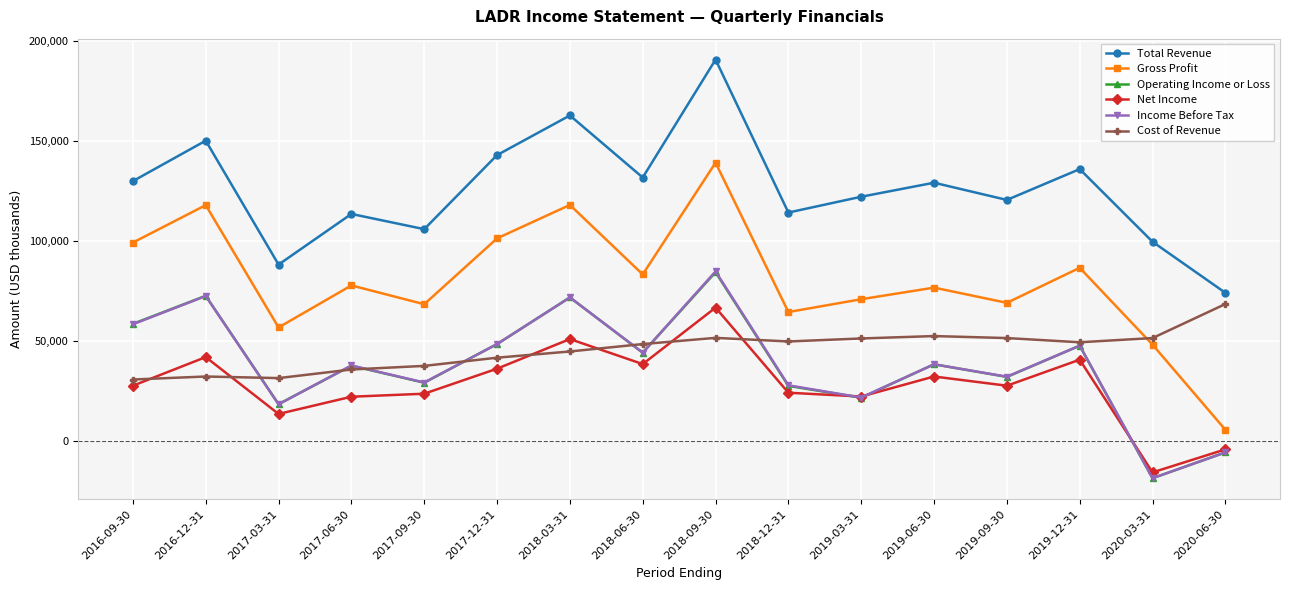

What is the sum of all Income Before Tax values?

608000